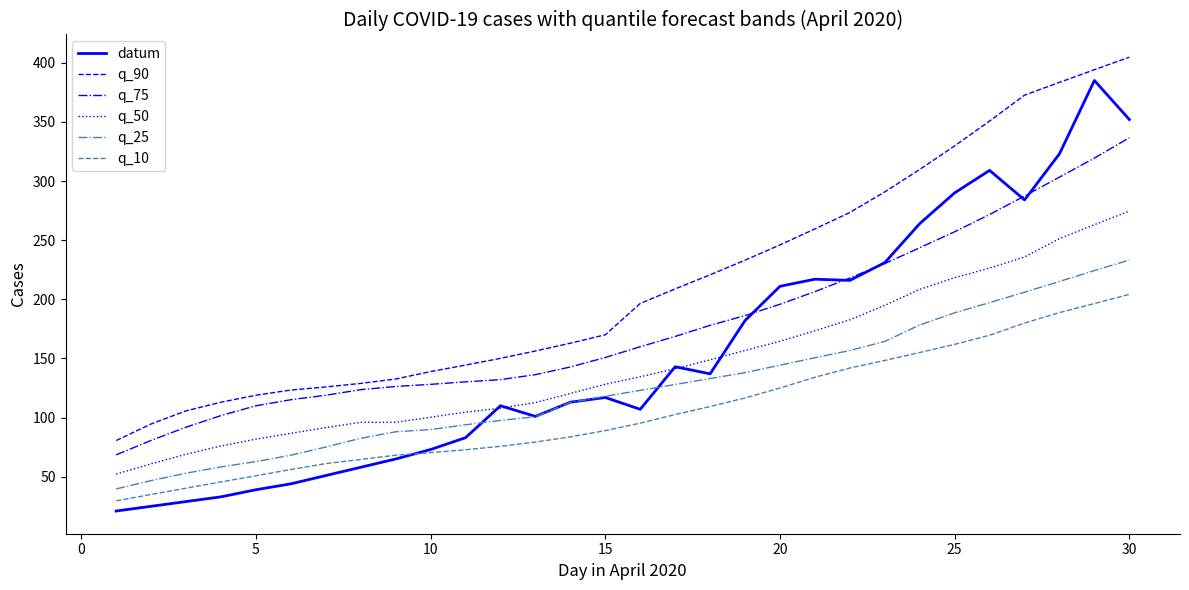

List the series in order of their peak value, lowest first.

q_10, q_25, q_50, q_75, datum, q_90